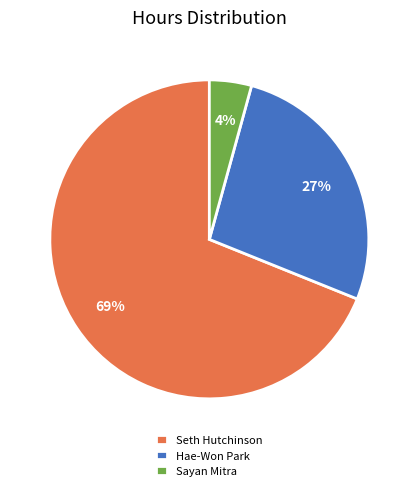

What is the smallest slice in the pie chart?

Sayan Mitra